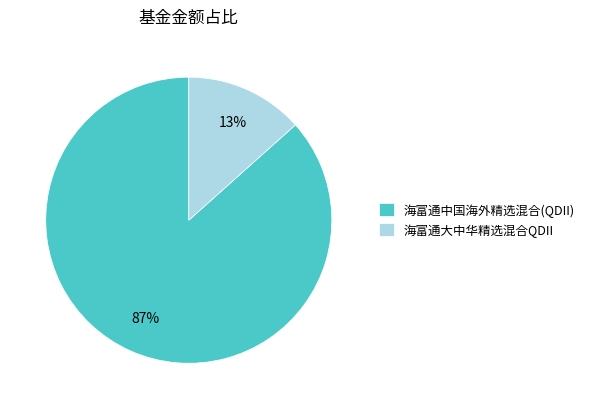

Which slice is the smallest?

海富通大中华精选混合QDII